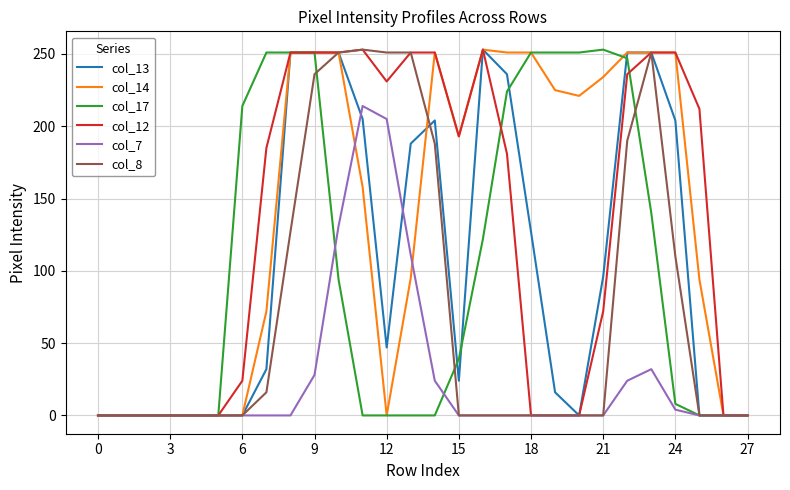

What is the highest value of the col_13 series?

253